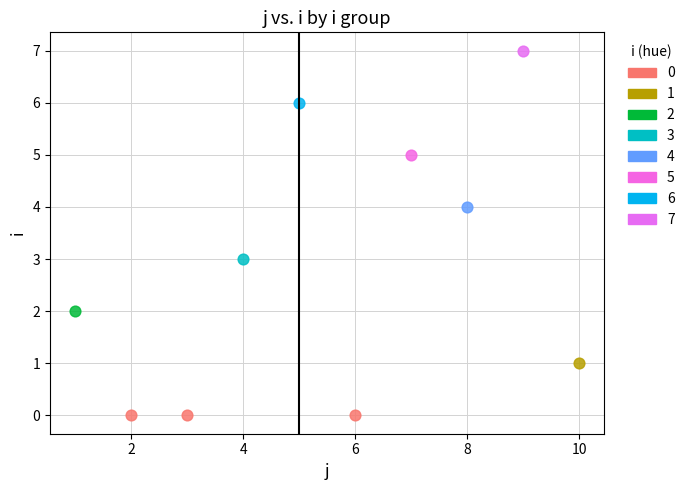

Which series contains the highest Y value?

7